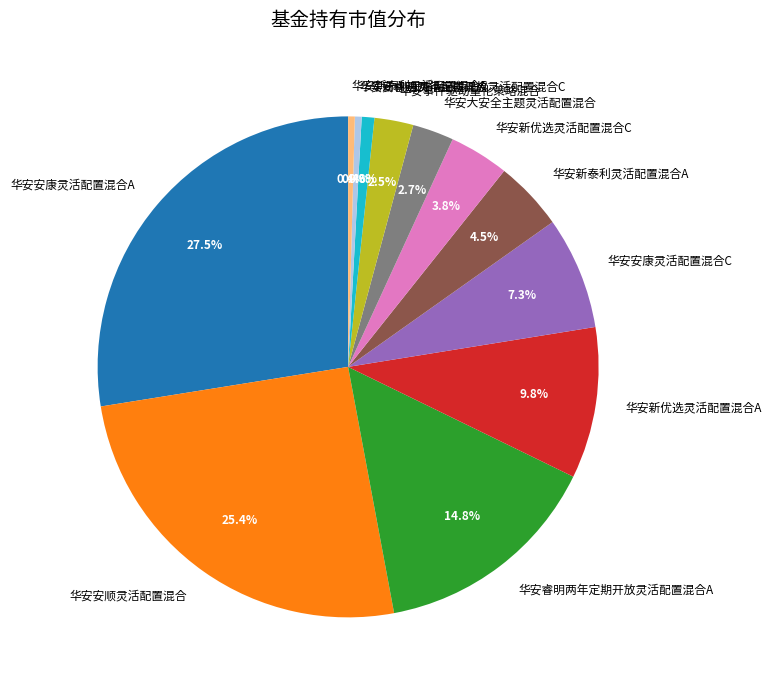

Is 华安睿明两年定期开放灵活配置混合C the majority of the pie?

No